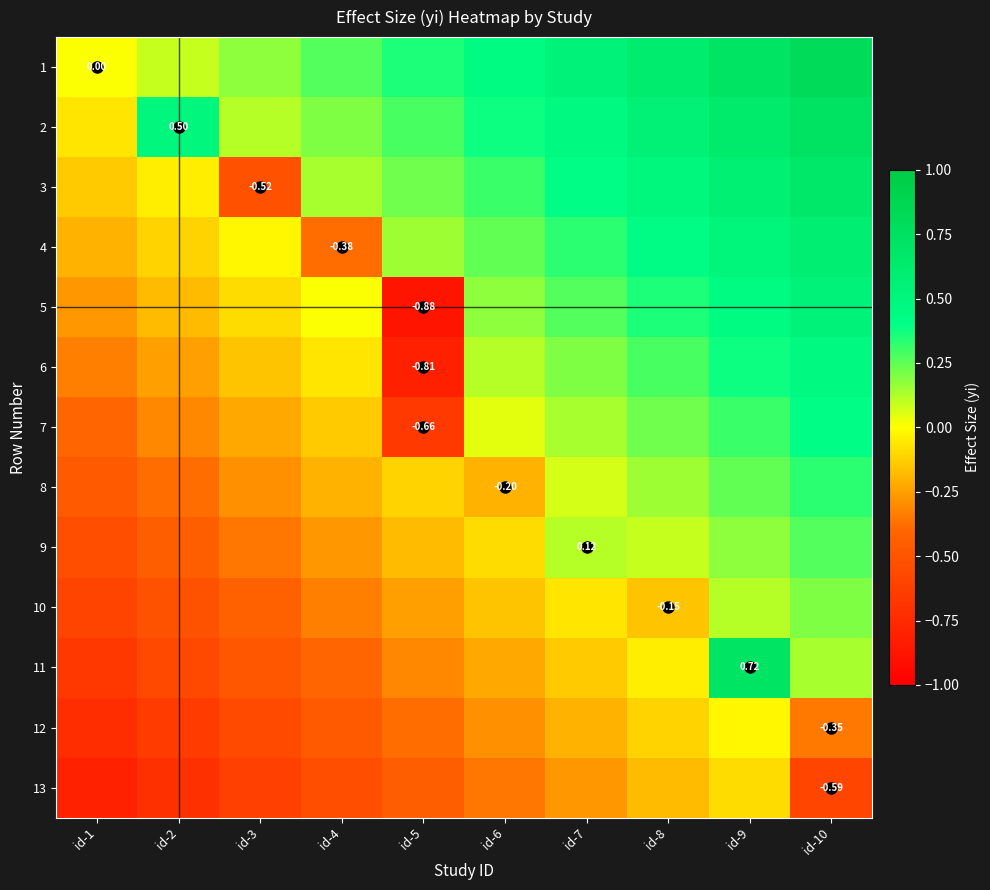

Which series has the widest spread of values?

5